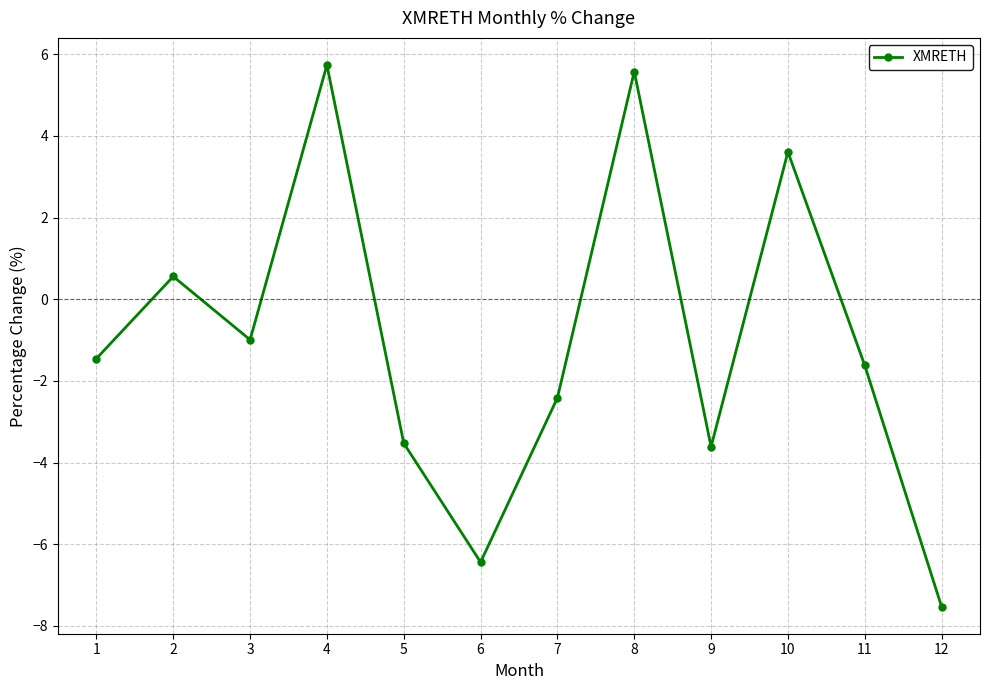

What is the sum of all values?

-12.1